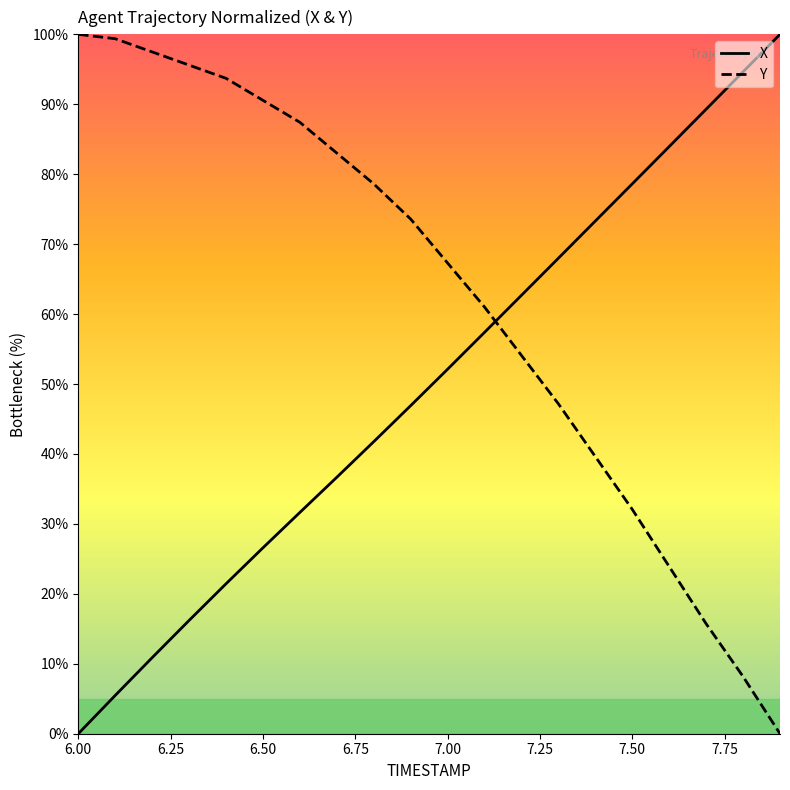

At how many categories does at least one series exceed 49?

20